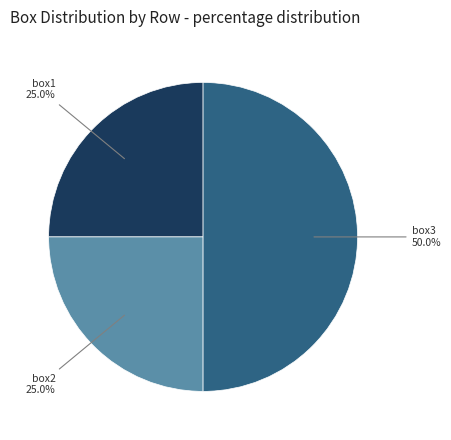

Count the number of slices in the pie.

3